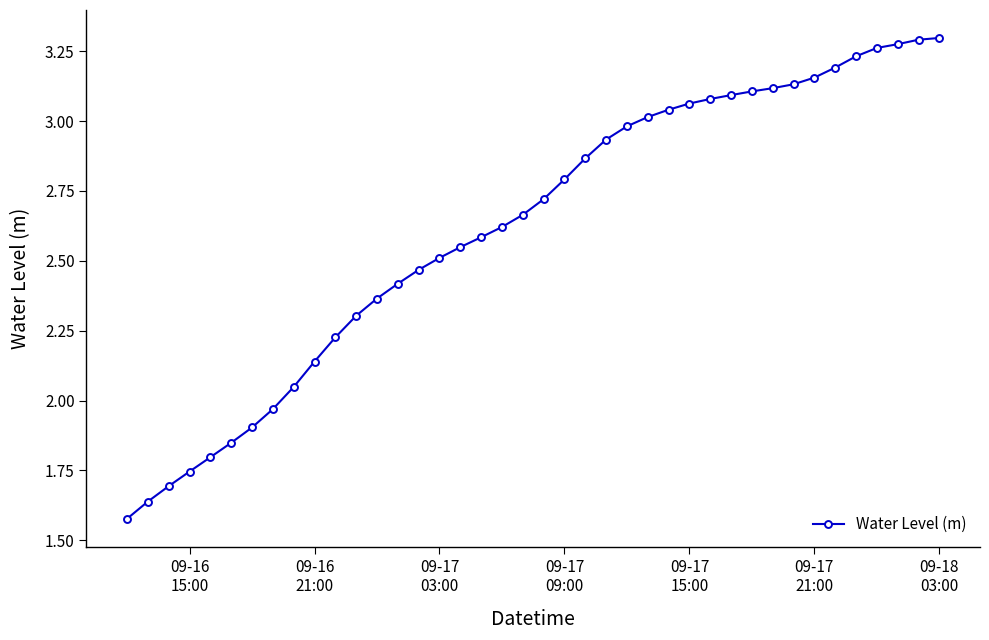

What is the sum of all values?

104.7